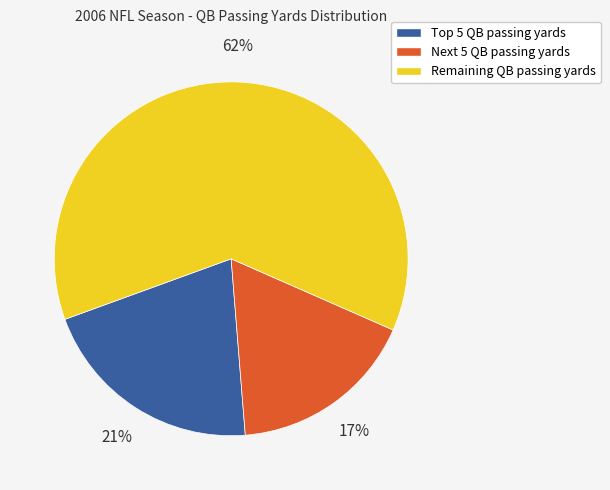

Is there a majority slice in this chart?

Yes